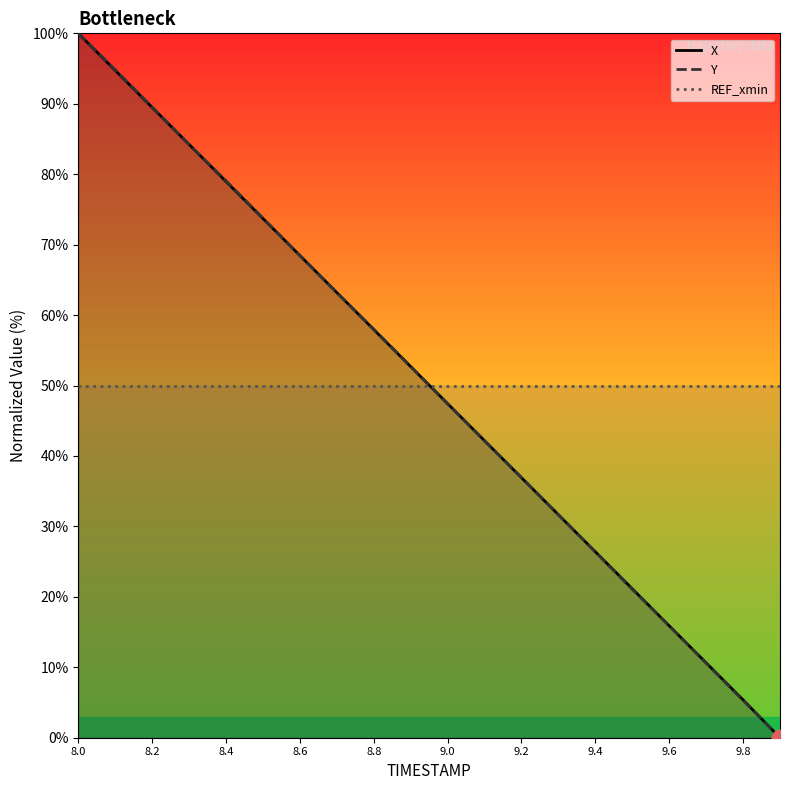

Which label corresponds to the largest value in the chart?

8.0